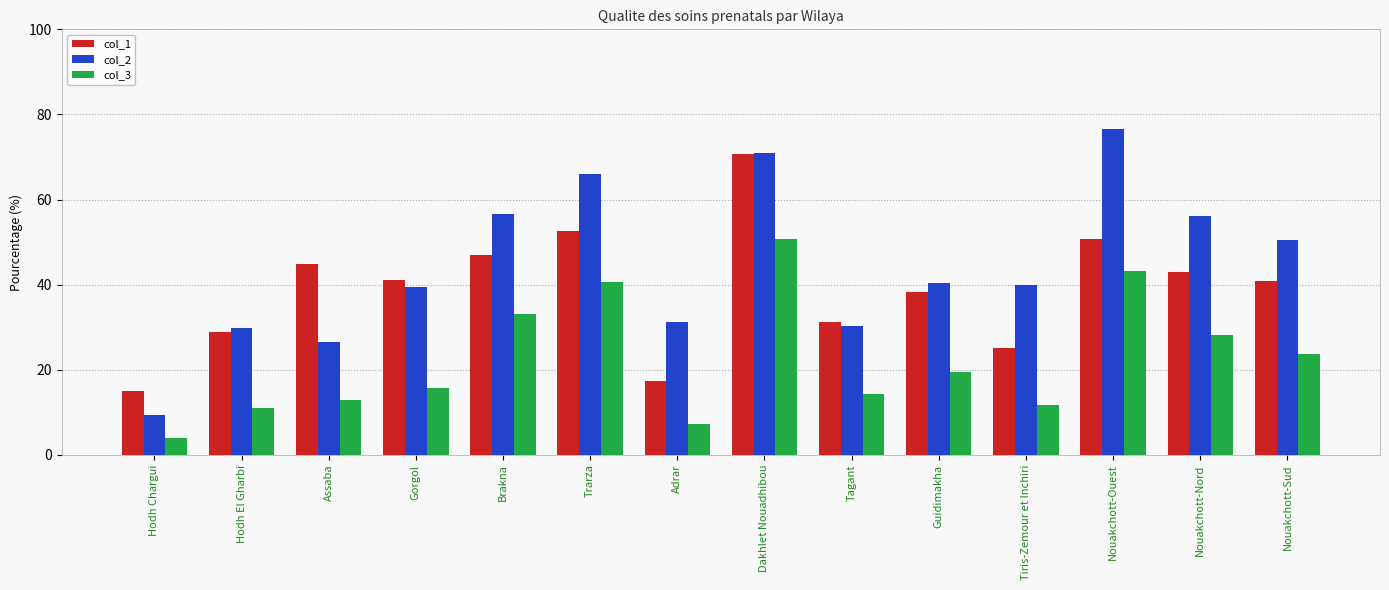

Is the value of col_2 at Gorgol greater than the value of col_1 at Adrar?

Yes